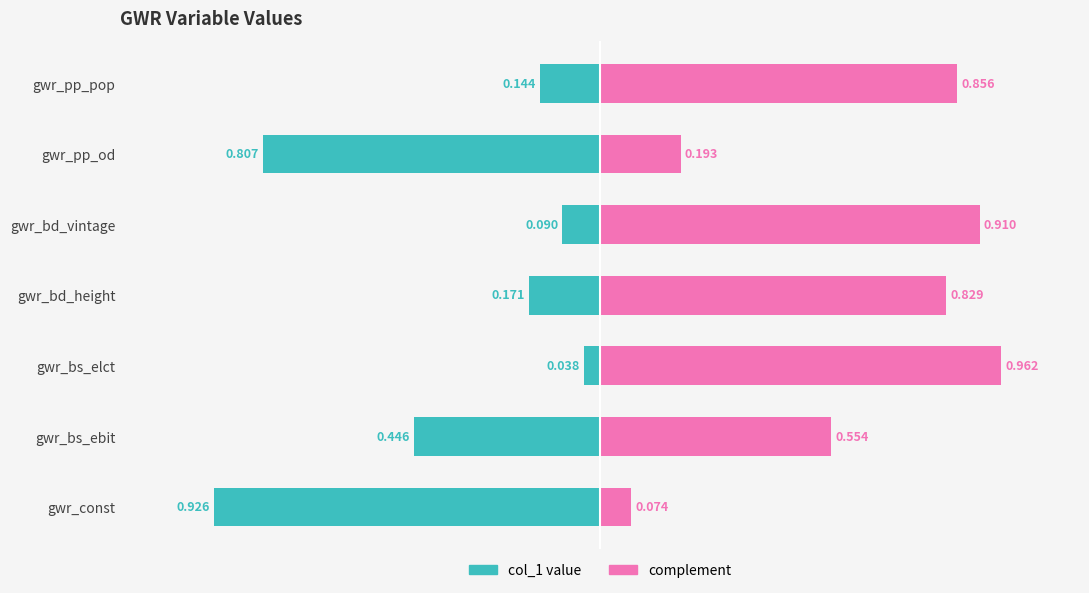

What is the sum of all col_1 value values?

-2.6